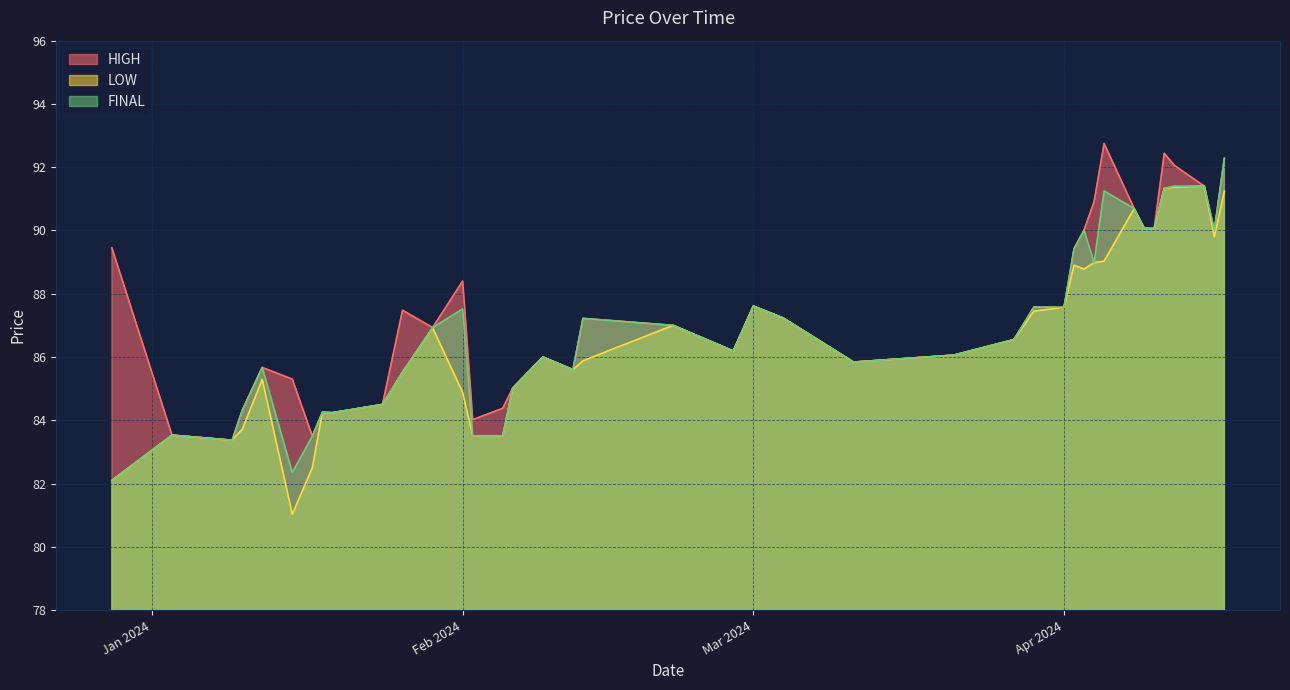

Which has a higher value, 2024-04-05 or 2024-03-04?

2024-04-05